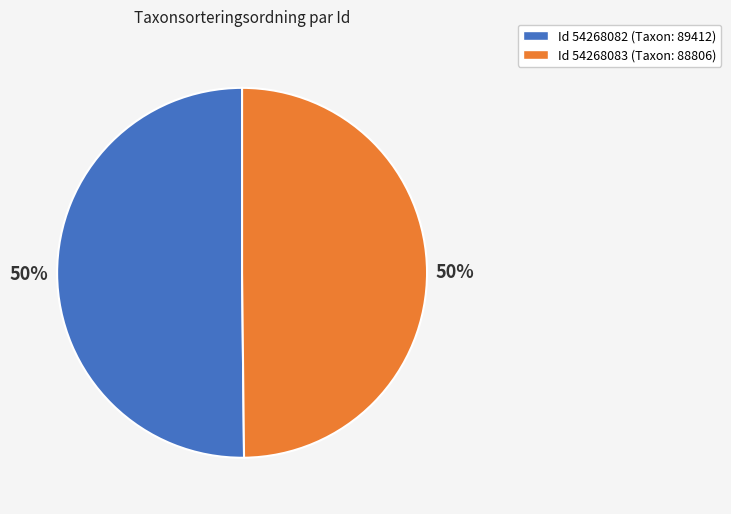

Count the number of slices in the pie.

2